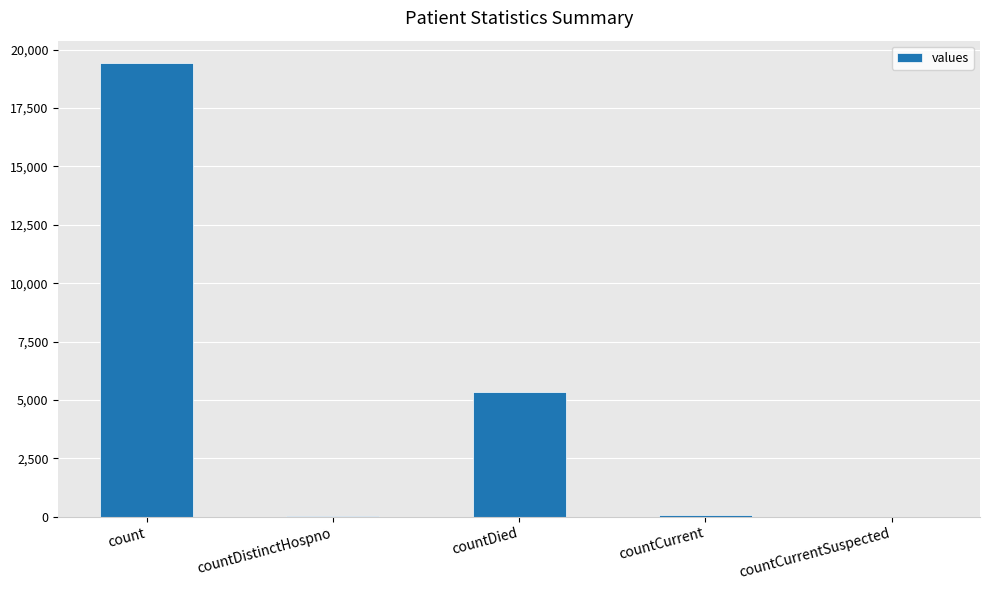

At which label does the data first exceed 60?

count